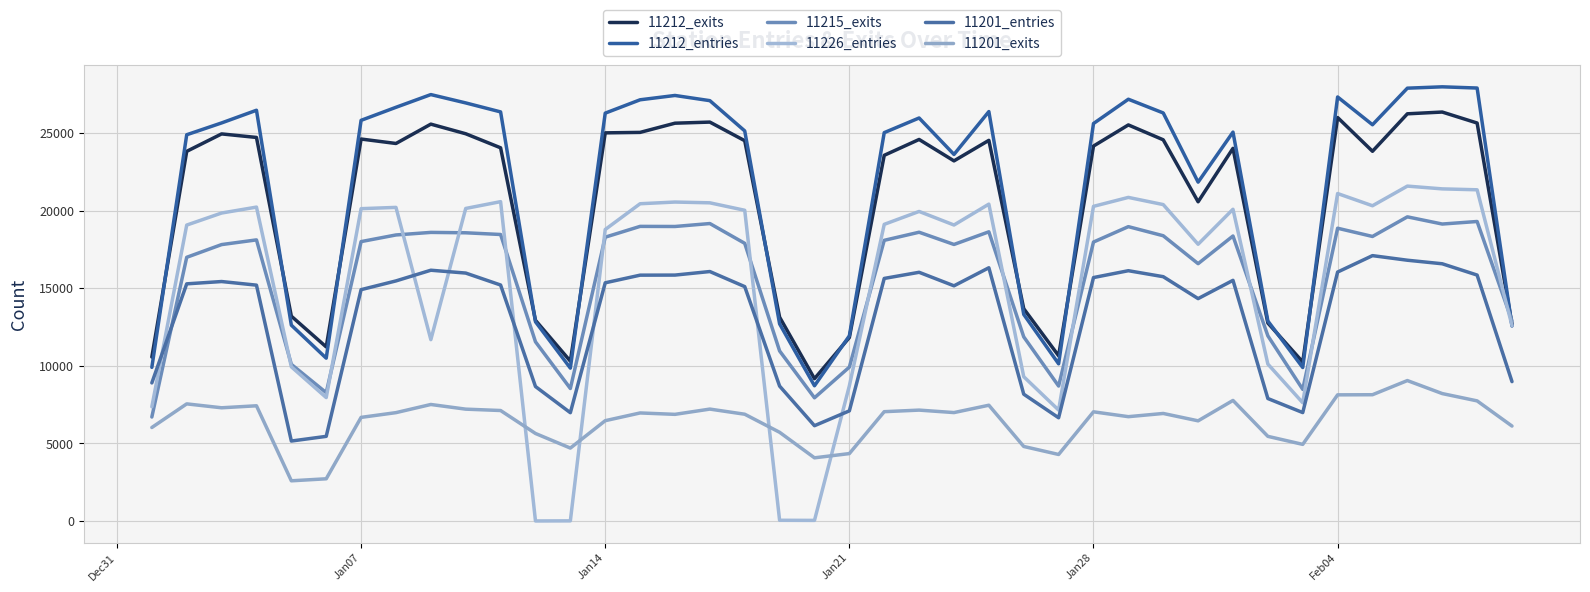

How many lines are shown in the chart?

6